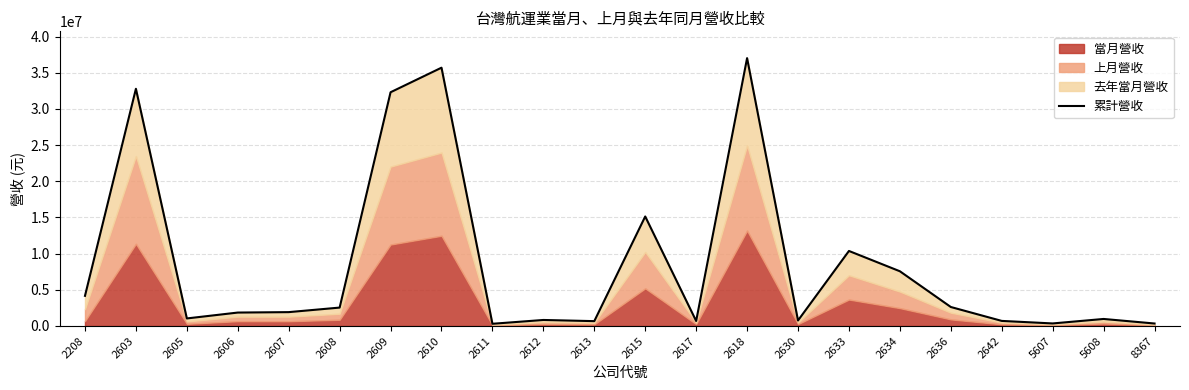

Where does the data first go above 1913948?

2208